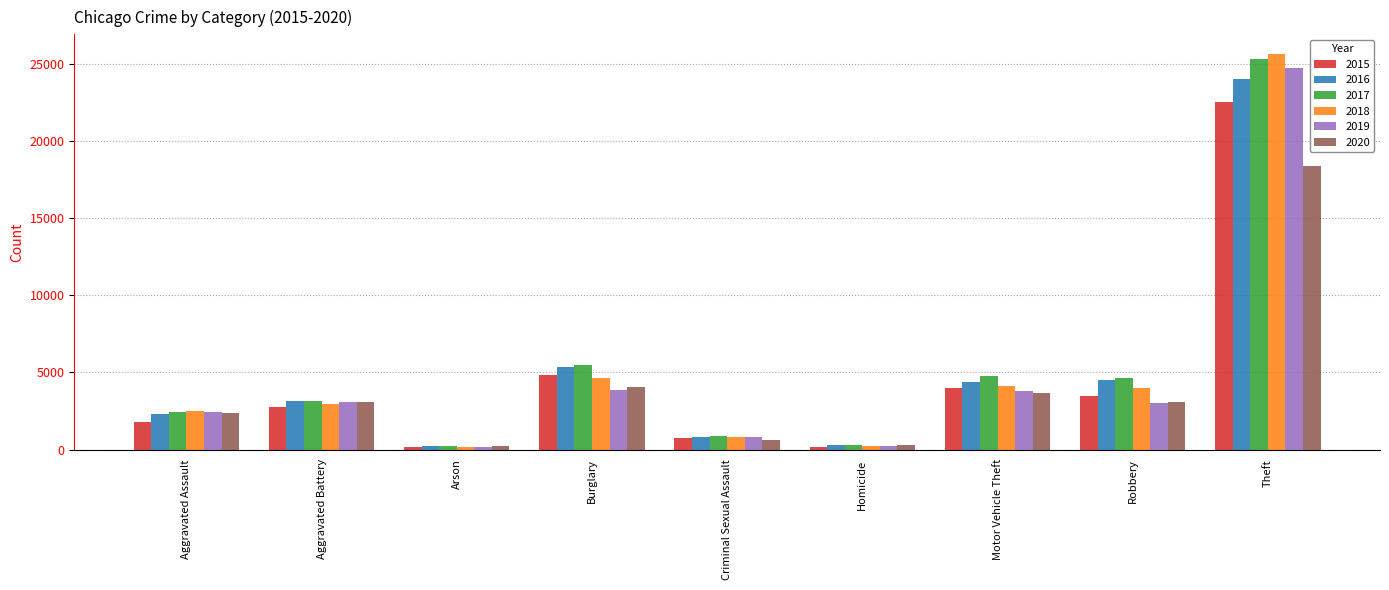

Rank the series by their maximum value, from lowest to highest.

2020, 2015, 2016, 2019, 2017, 2018